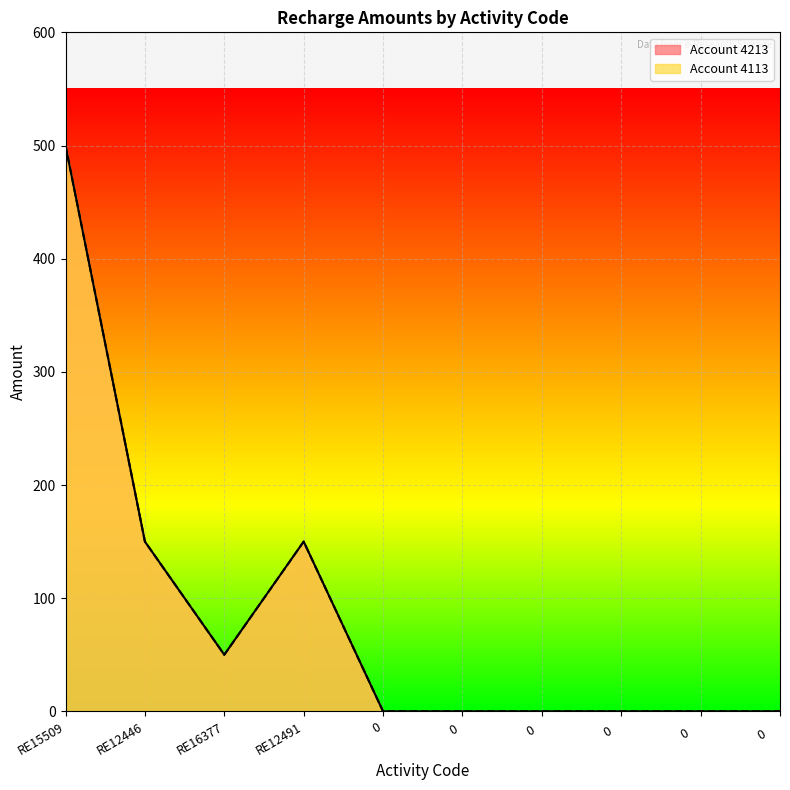

What position from the right is 0    ?

2